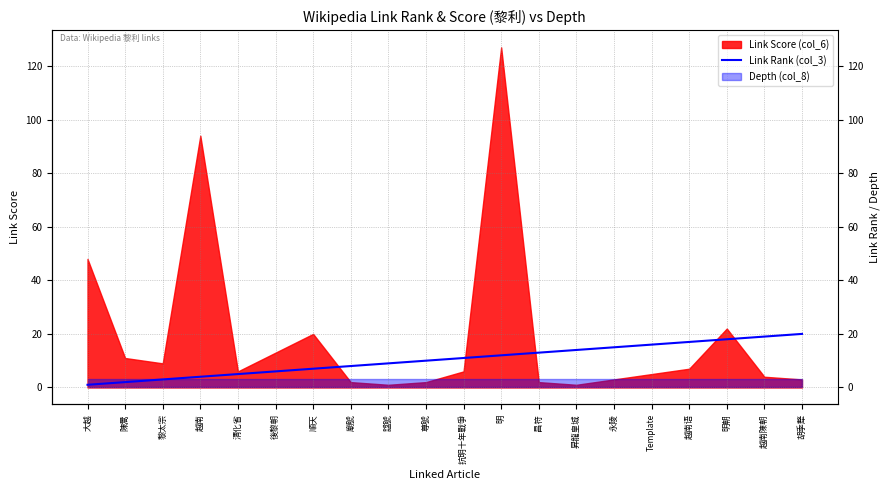

Reading left to right, what are all the values shown in this chart?

1	2	3	4	5	6	7	8	9	10	11	12	13	14	15	16	17	18	19	20